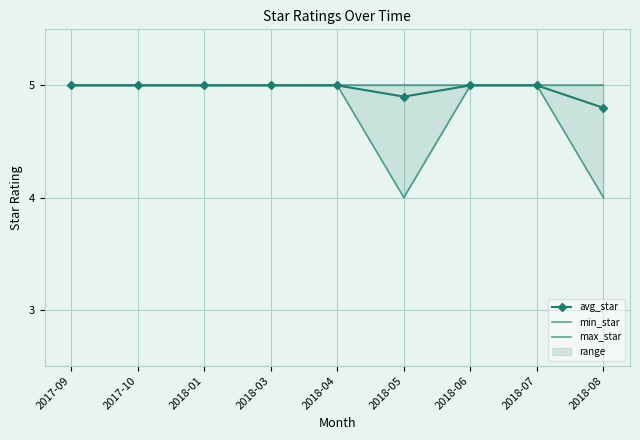

How many lines are shown in the chart?

3